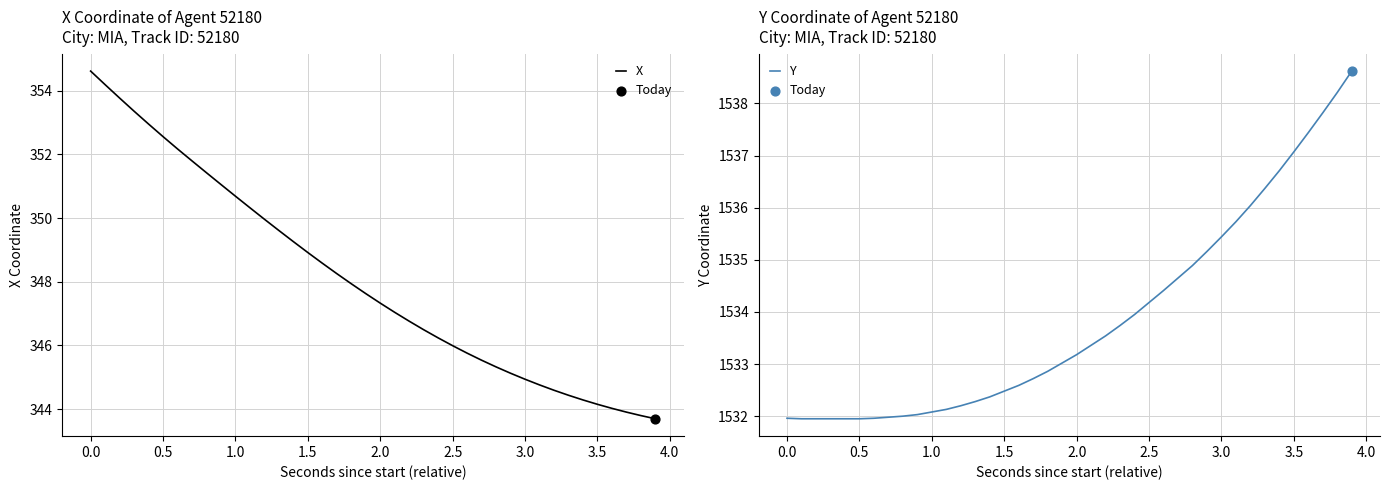

What are all the series names shown in the legend?

X, Y